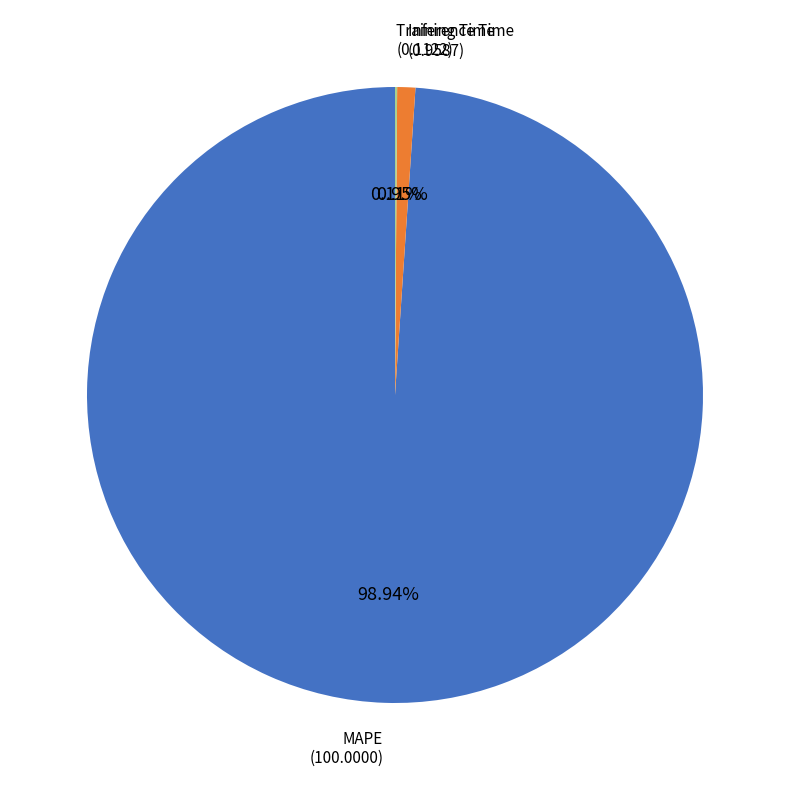

To the nearest percent, what is the difference between the Inference Time and MAPE slice percentages?

98%